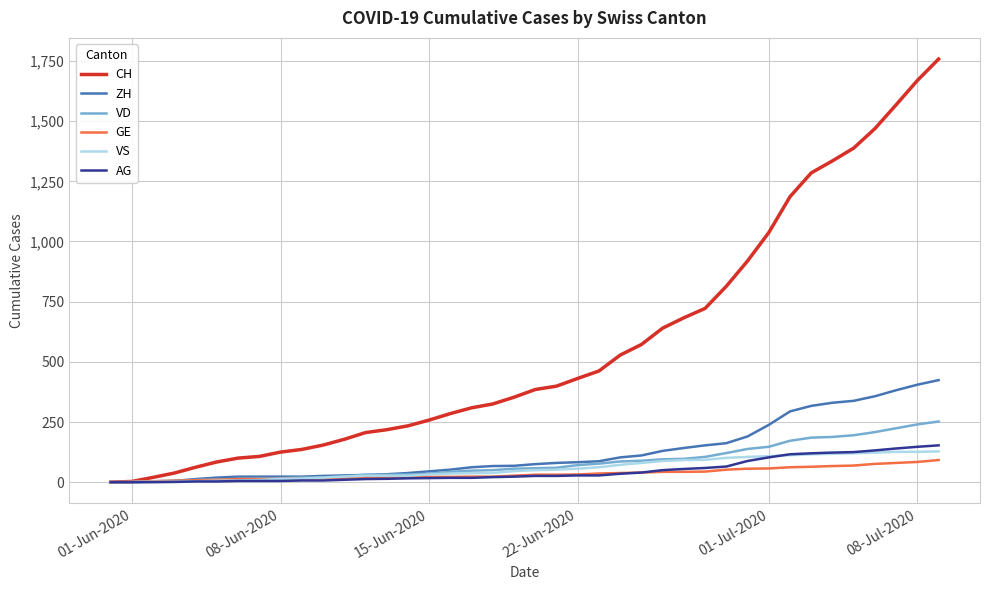

Which series has the largest total across all categories?

CH